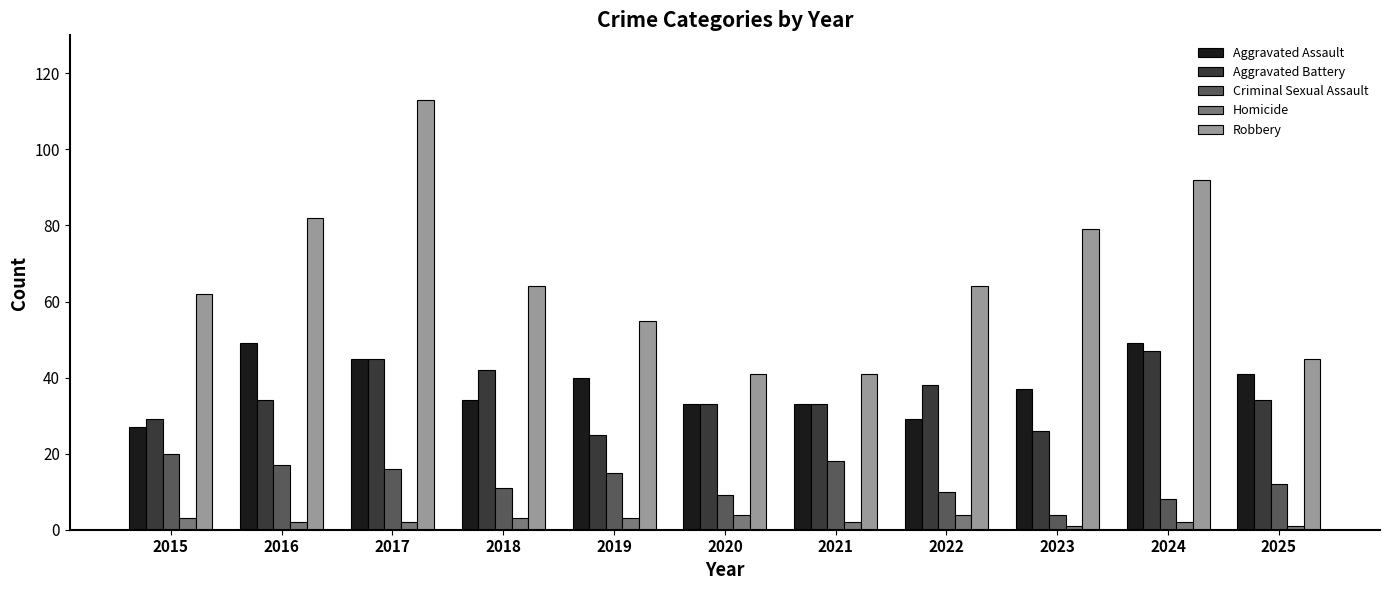

Which series changed the most between 2017 and 2023?

Robbery